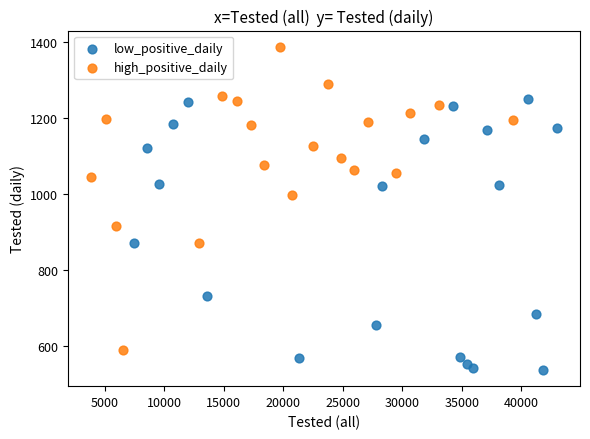

Which series contains the highest Y value?

high_positive_daily